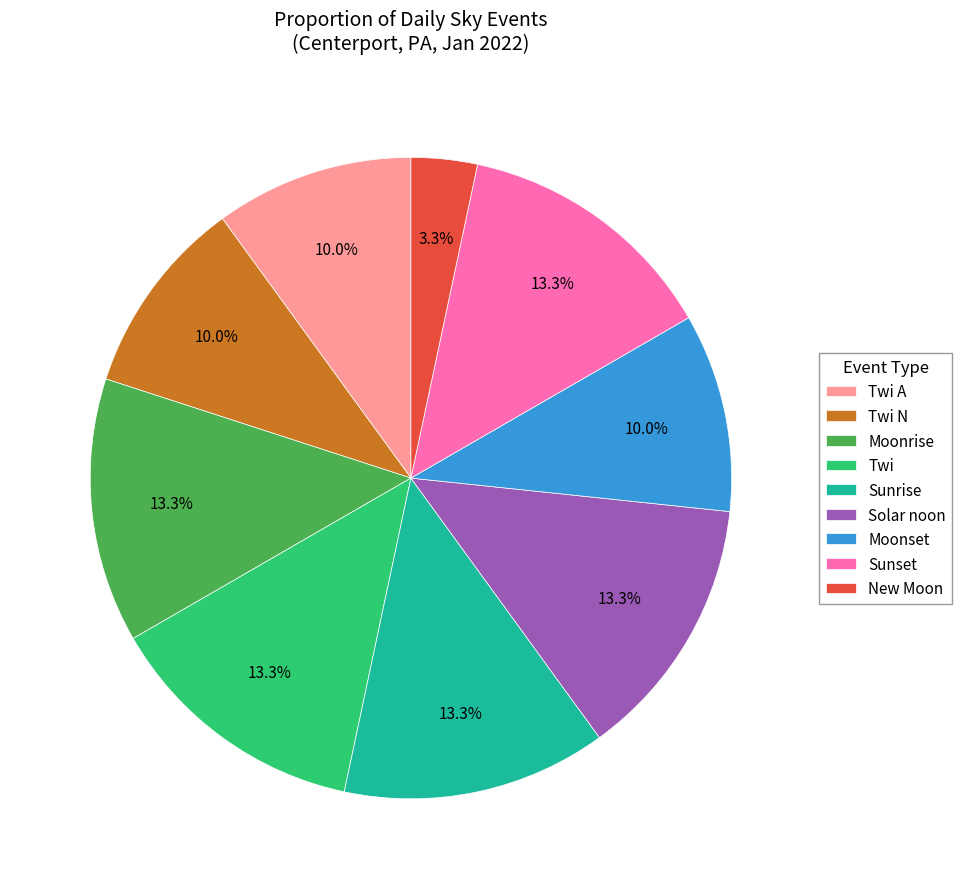

Does any single category account for the majority?

No